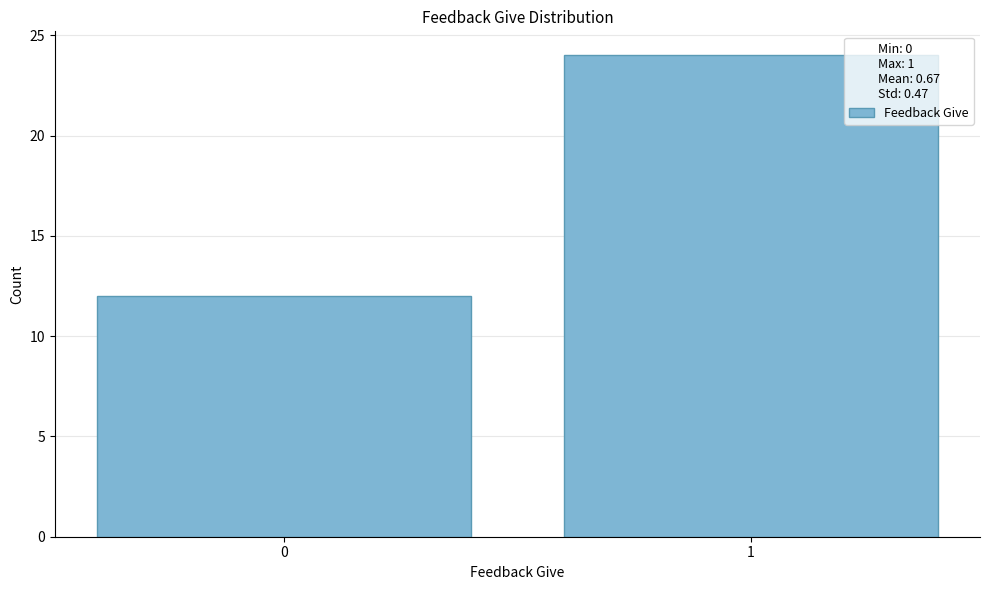

Reading left to right, list all the values displayed in this chart.

12	24